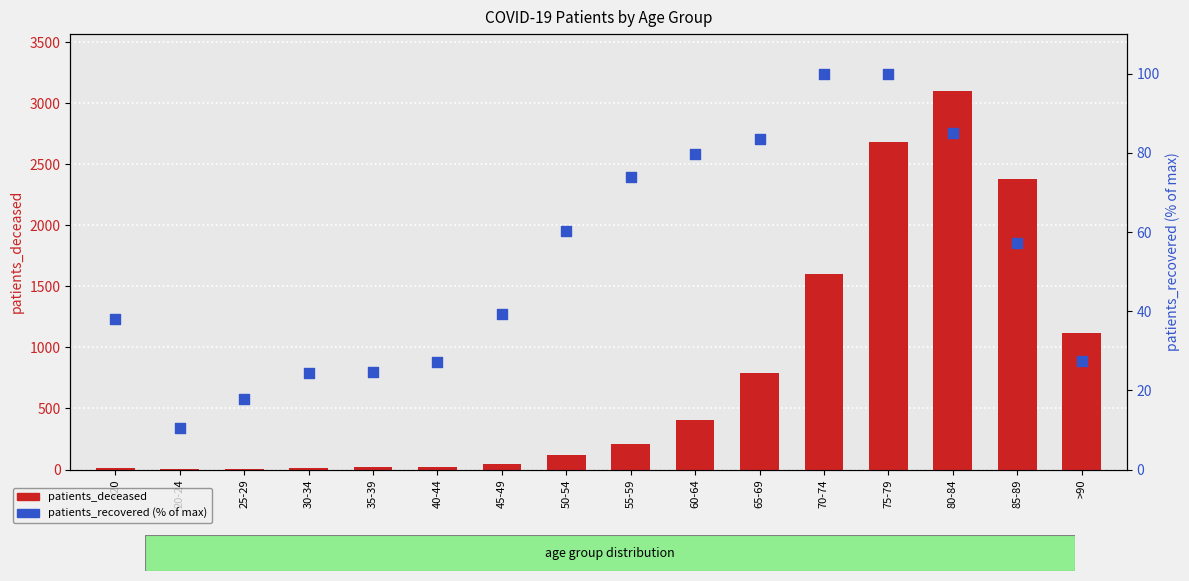

What are all the series names shown in the legend?

patients_deceased, patients_recovered